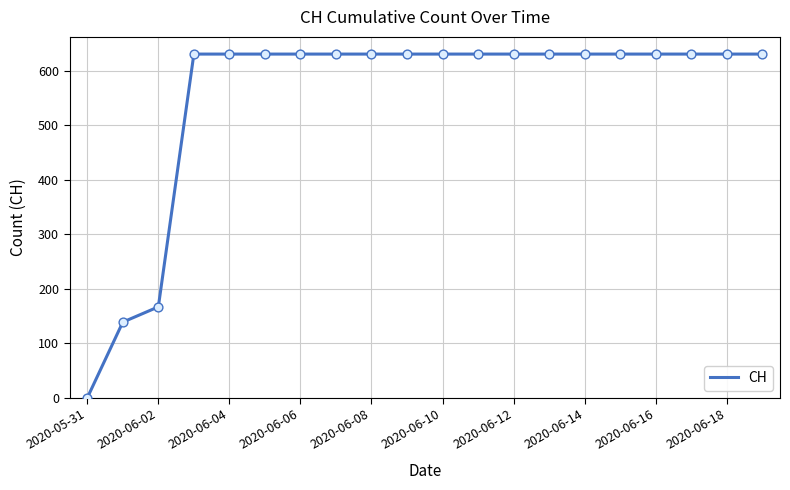

What is the greatest value displayed?

631